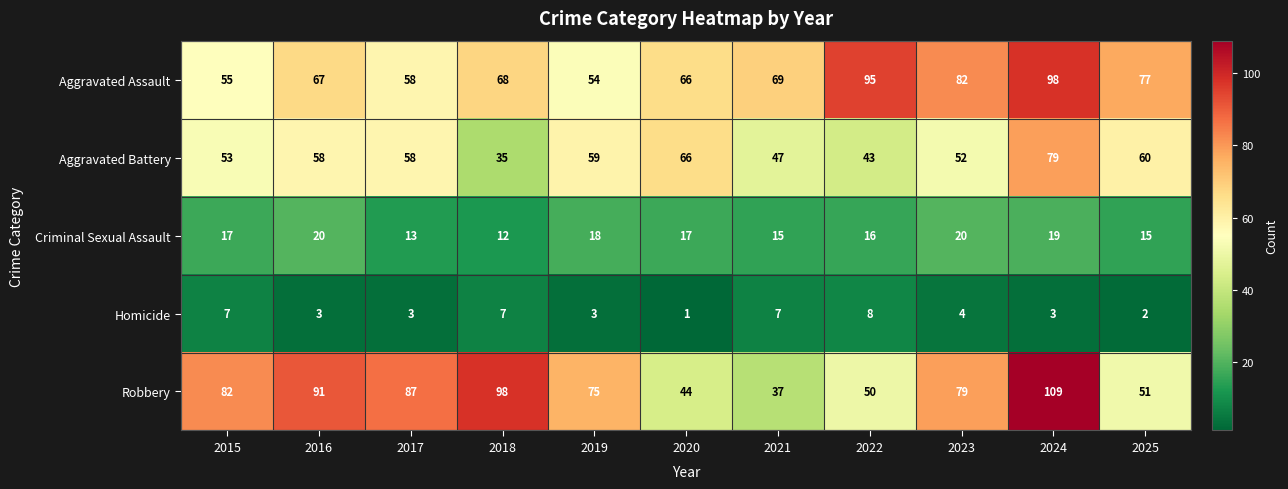

Rank the categories by Aggravated Assault value from lowest to highest.

2019, 2015, 2017, 2020, 2016, 2018, 2021, 2025, 2023, 2022, 2024